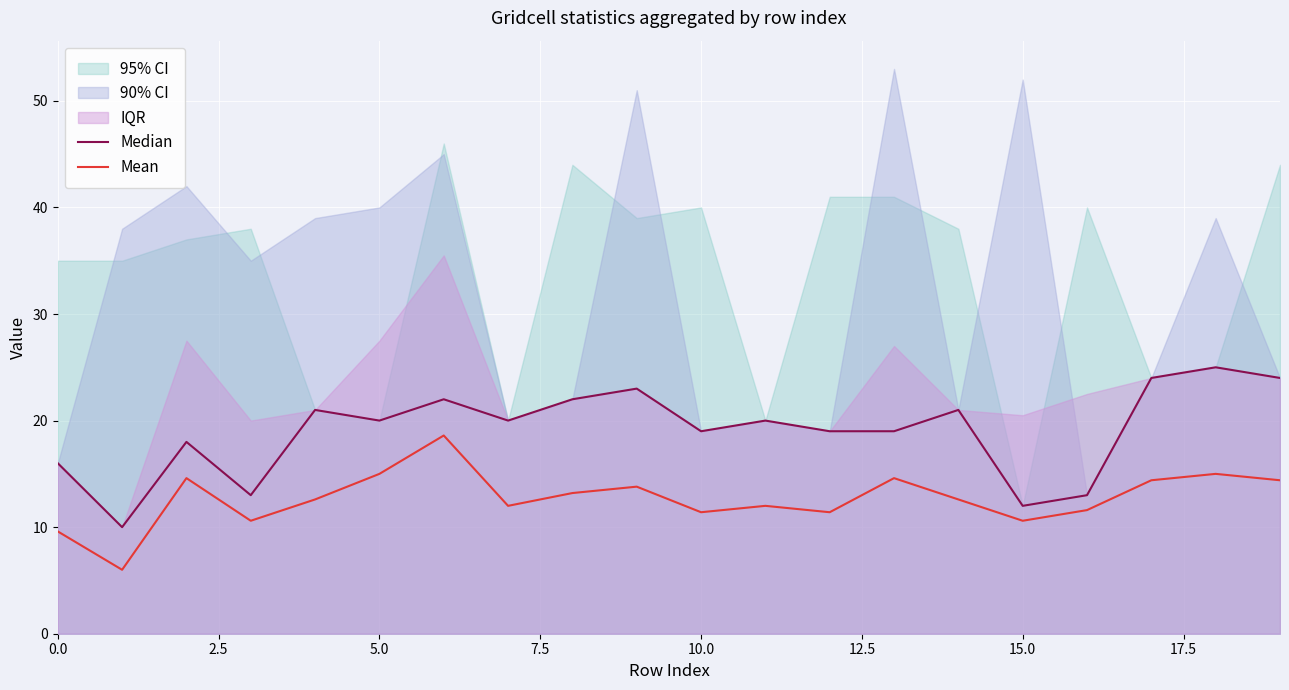

What value does the Mean series have at 11?

12.0